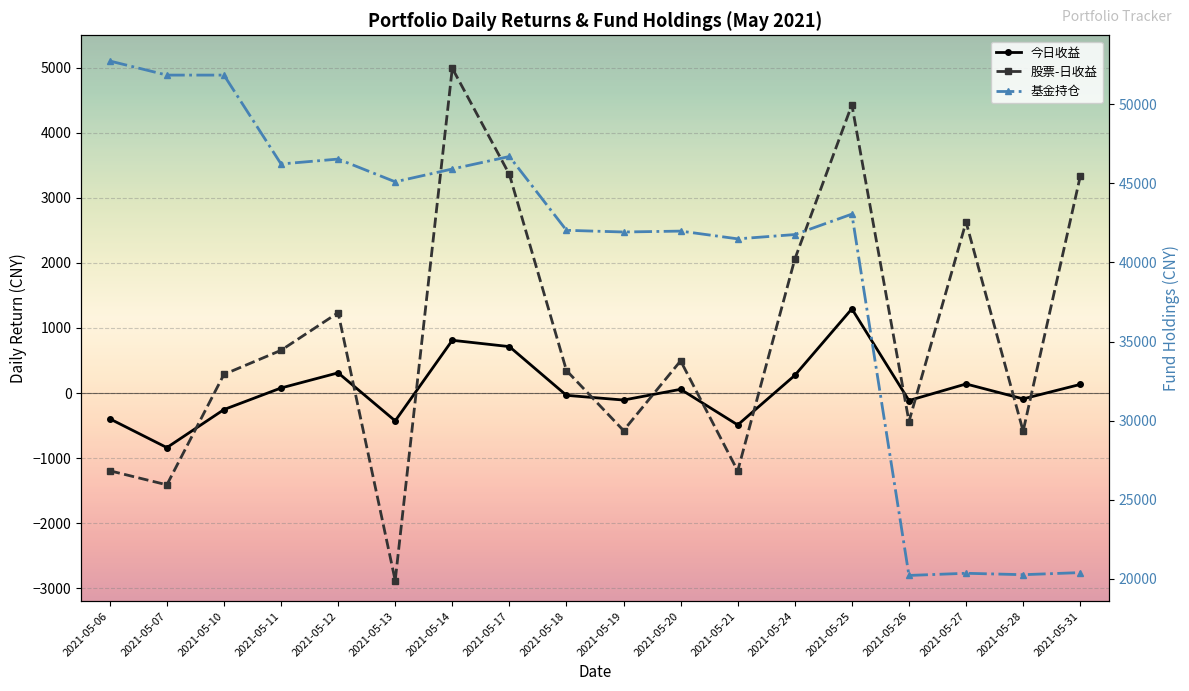

Reading left to right, list all the values displayed in this chart.

今日收益: 2021-05-06=-396.5	2021-05-07=-839.0	2021-05-10=-254.2	2021-05-11=77.7	2021-05-12=310.5	2021-05-13=-427.9	2021-05-14=810.9	2021-05-17=713.6	2021-05-18=-35.5	2021-05-19=-107.9	2021-05-20=57.3	2021-05-21=-490.2	2021-05-24=271.5	2021-05-25=1294.3	2021-05-26=-115.2	2021-05-27=139.4	2021-05-28=-89.8	2021-05-31=132.3
股票-日收益: 2021-05-06=-1195.3	2021-05-07=-1411.4	2021-05-10=286.8	2021-05-11=656.7	2021-05-12=1235.1	2021-05-13=-2882.8	2021-05-14=4993.0	2021-05-17=3361.6	2021-05-18=345.8	2021-05-19=-576.8	2021-05-20=494.8	2021-05-21=-1197.8	2021-05-24=2057.6	2021-05-25=4431.1	2021-05-26=-438.0	2021-05-27=2628.9	2021-05-28=-585.9	2021-05-31=3330.1
基金持仓: 2021-05-06=52745.0	2021-05-07=51853.9	2021-05-10=51853.9	2021-05-11=46231.8	2021-05-12=46542.3	2021-05-13=45103.9	2021-05-14=45914.8	2021-05-17=46705.3	2021-05-18=42036.7	2021-05-19=41928.8	2021-05-20=41986.1	2021-05-21=41495.8	2021-05-24=41767.3	2021-05-25=43060.9	2021-05-26=20204.5	2021-05-27=20341.8	2021-05-28=20252.0	2021-05-31=20384.4